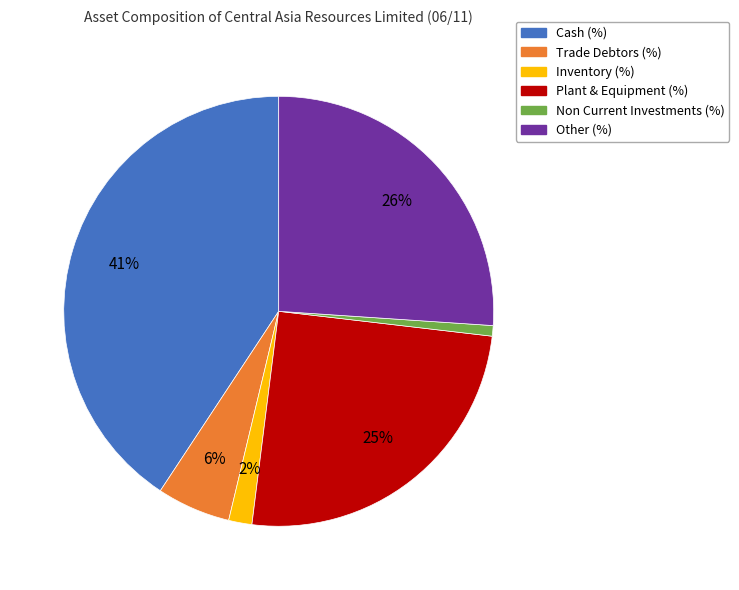

Which slice is the largest?

Cash (%)